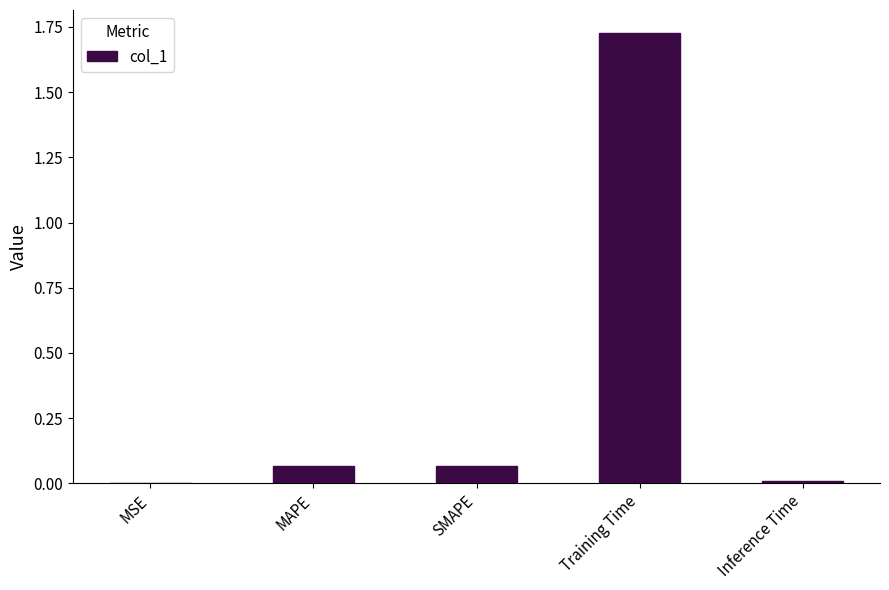

Does the chart contain stacked bars?

No